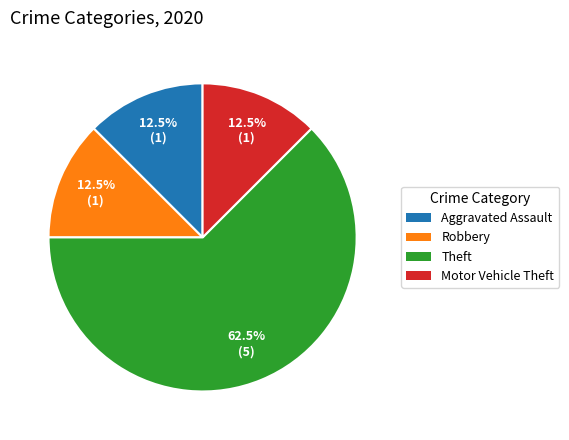

What is the total percentage of Robbery and Aggravated Assault?

25.0%